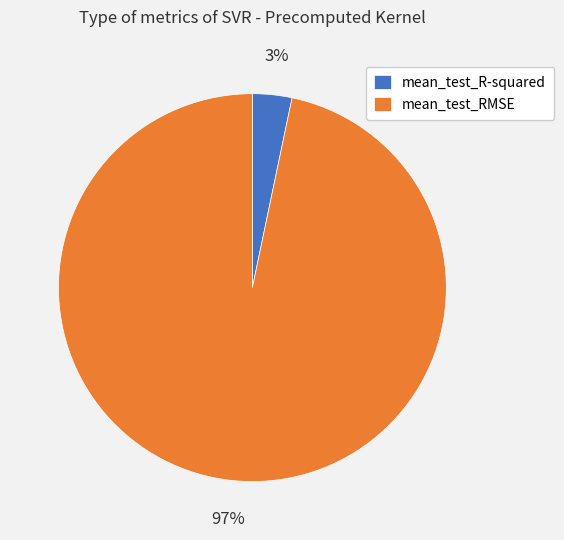

Rank the categories by value from highest to lowest.

mean_test_RMSE, mean_test_R-squared